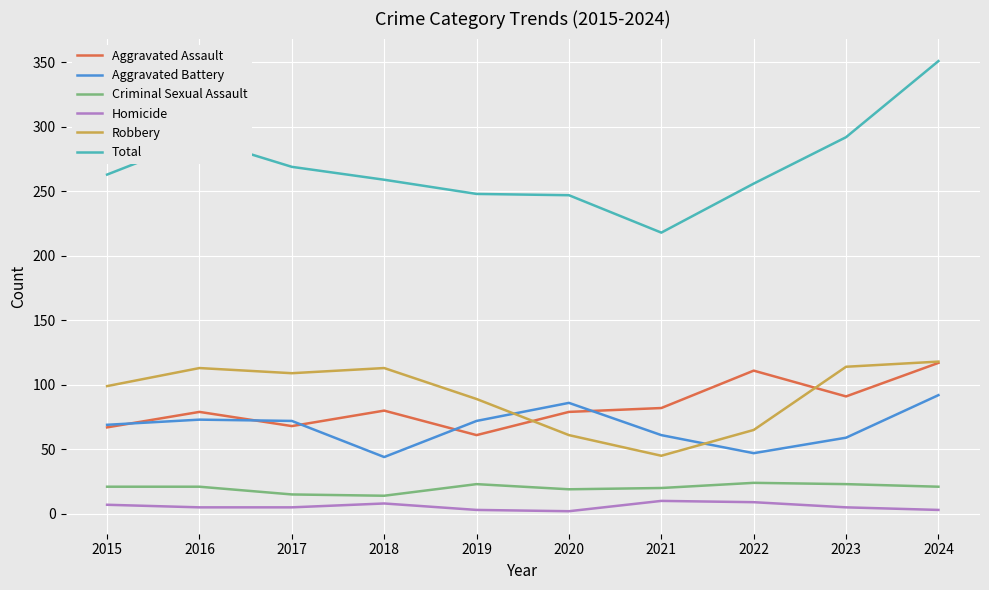

What is the difference between the Aggravated Battery values at 2024 and 2022?

45